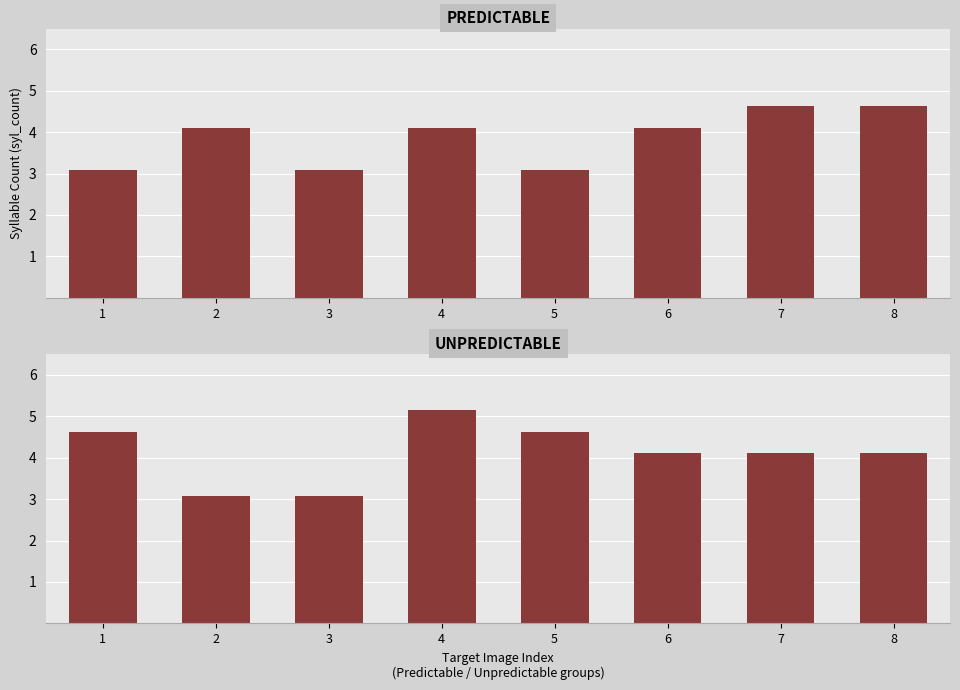

The predictable series shows 4.6 at 7. True or false?

True